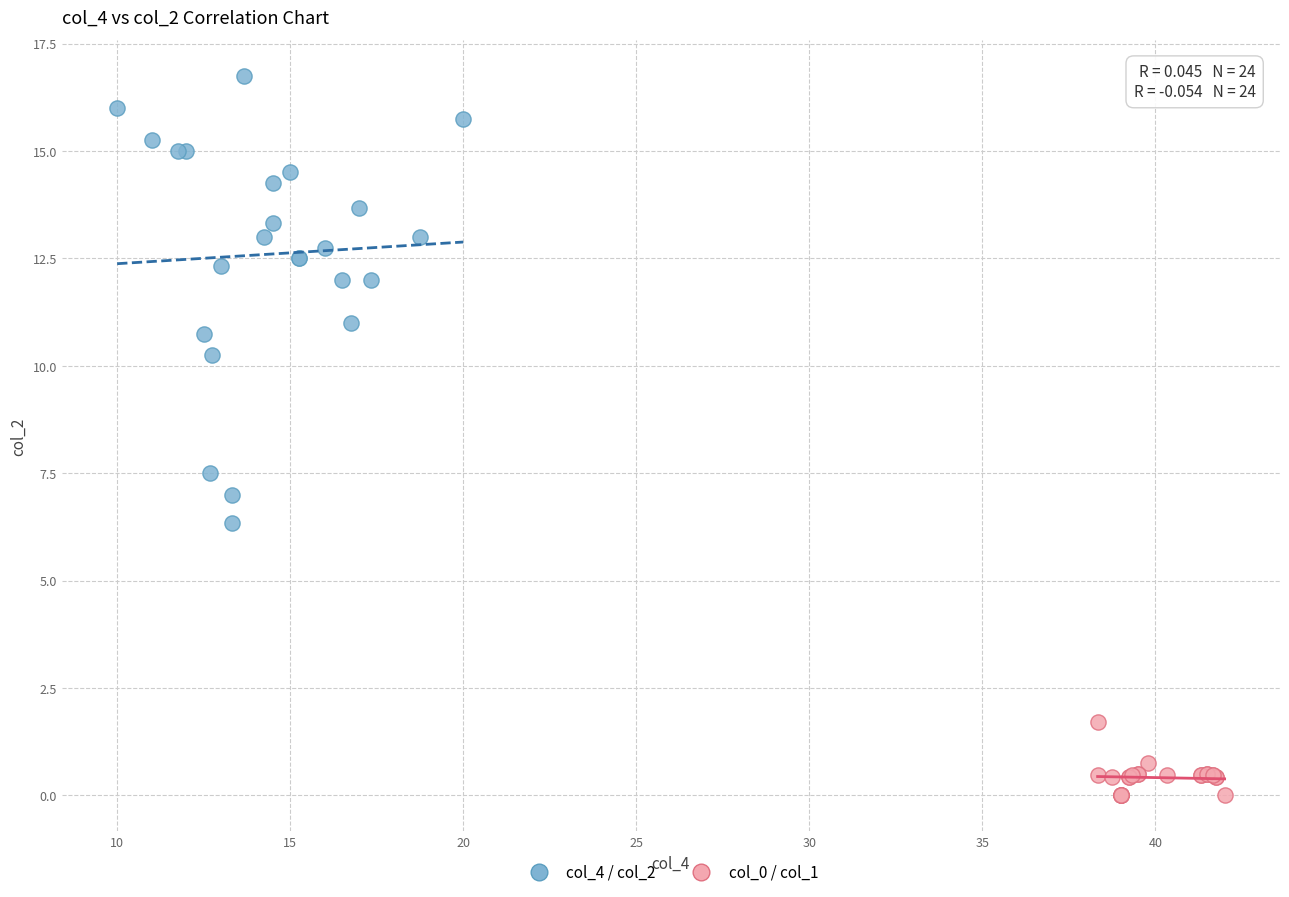

What are all the series names shown in the legend?

col_4 / col_2, col_0 / col_1